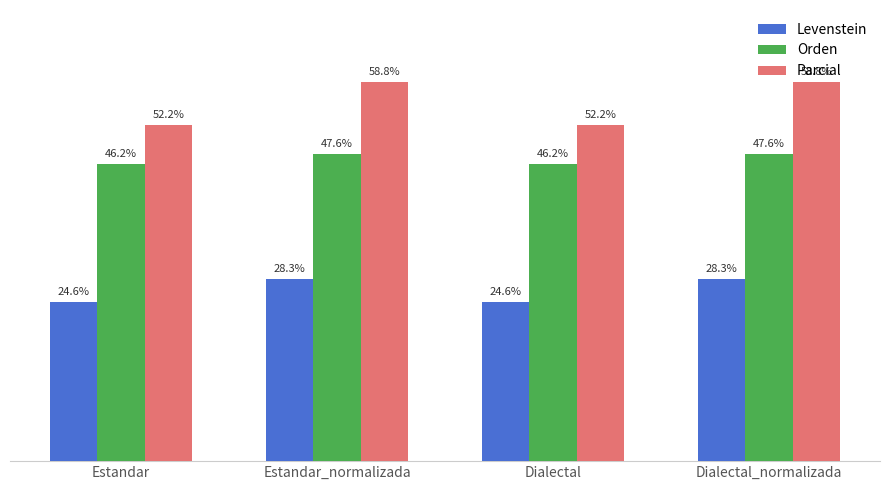

Reading right to left, extract all data points from this chart.

Levenstein: Dialectal_normalizada=28.3	Dialectal=24.6	Estandar_normalizada=28.3	Estandar=24.6
Orden: Dialectal_normalizada=47.6	Dialectal=46.2	Estandar_normalizada=47.6	Estandar=46.2
Parcial: Dialectal_normalizada=58.8	Dialectal=52.2	Estandar_normalizada=58.8	Estandar=52.2